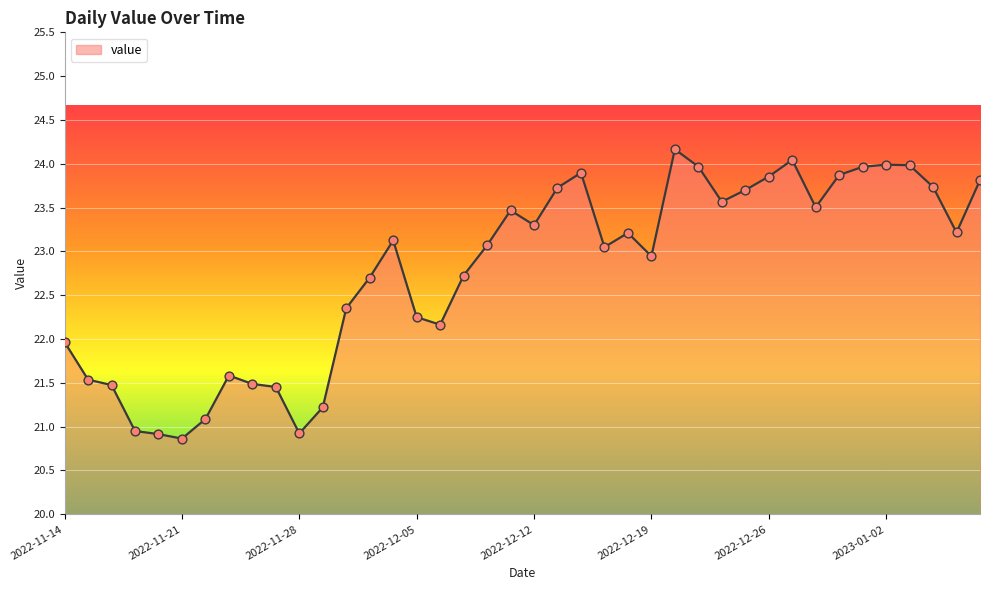

What is the difference between the maximum and minimum values?

3.3